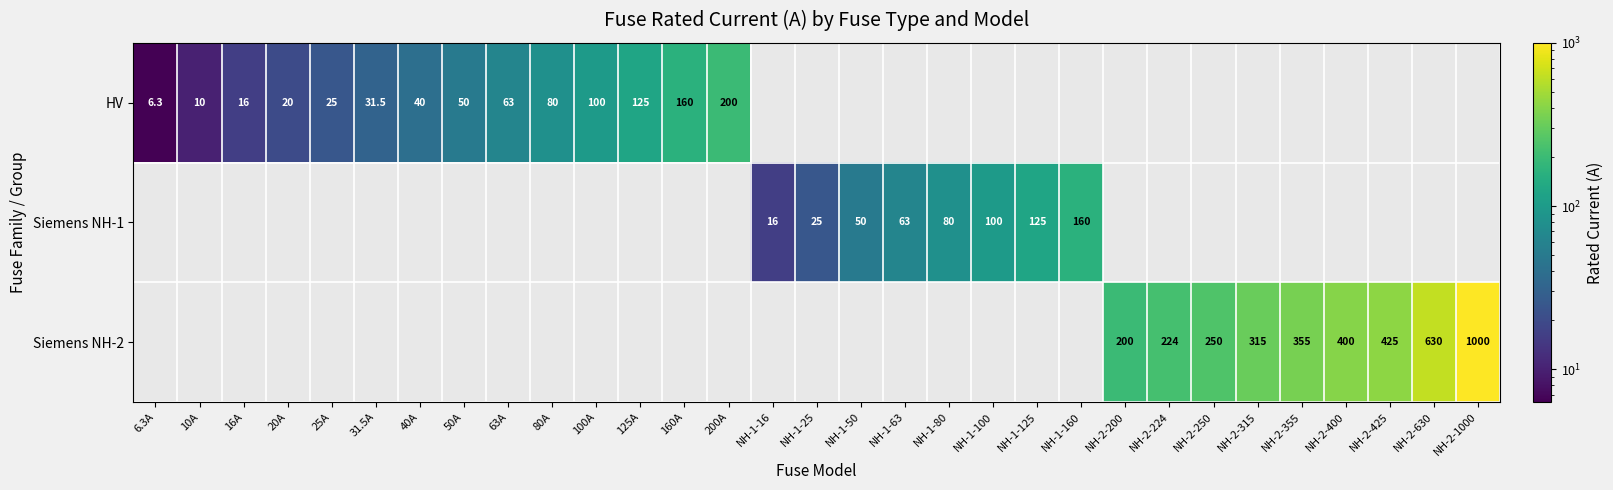

Which category has the lowest value across all series?

6.3A